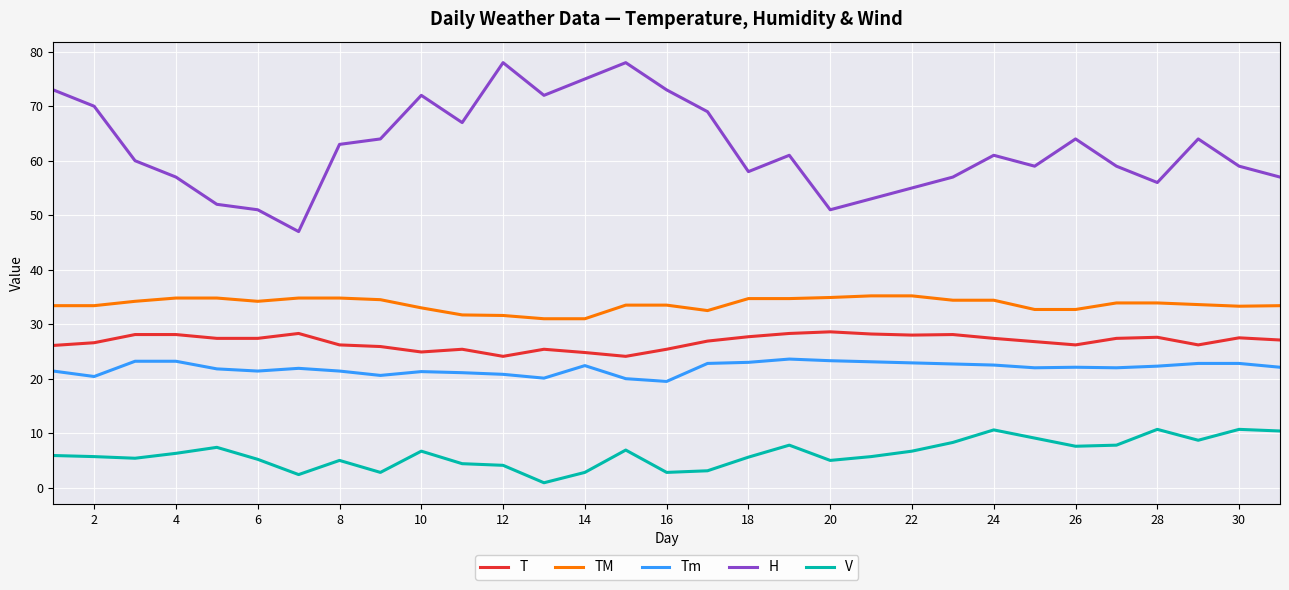

What is the highest value of the H series?

78.0